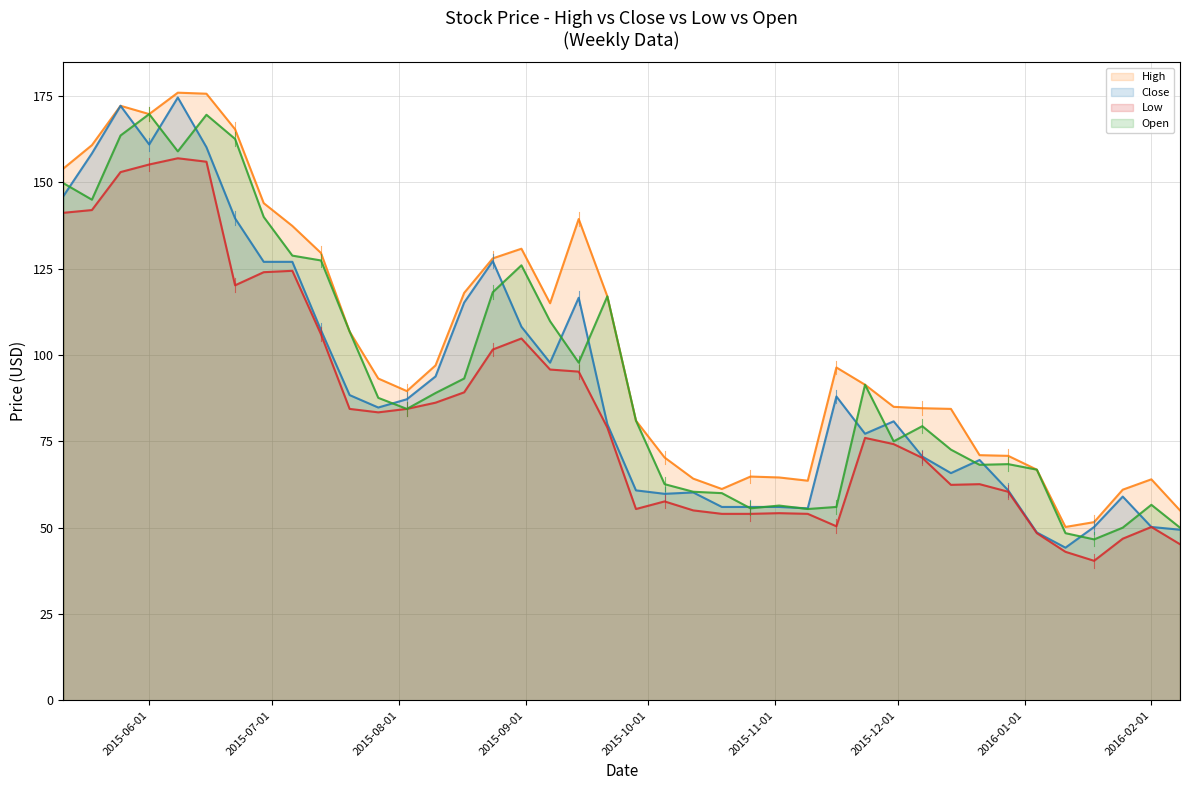

At which label does High reach its minimum?

2016-01-11